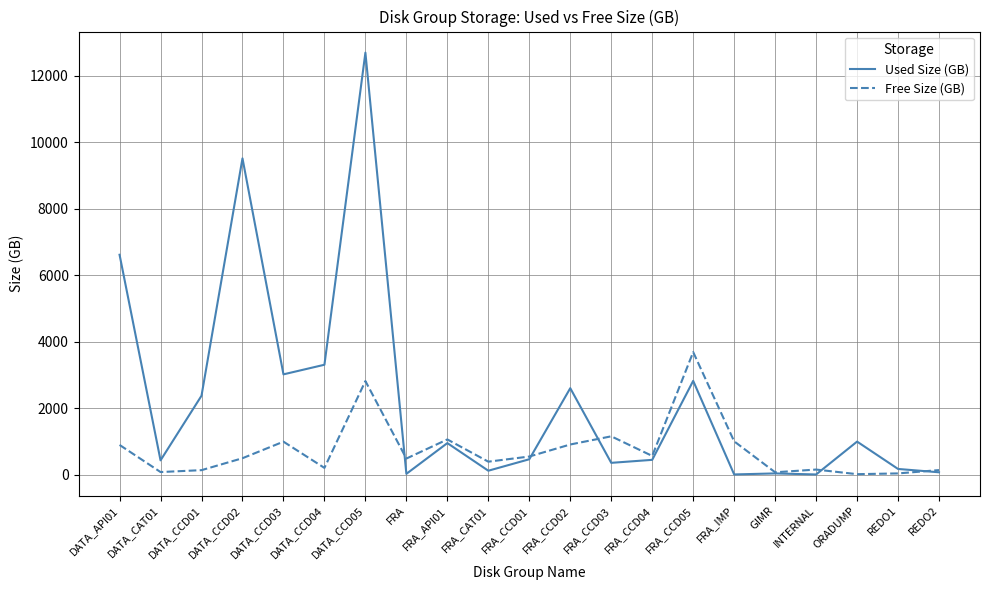

At which label does Used Size (GB) first exceed 459?

DATA_API01